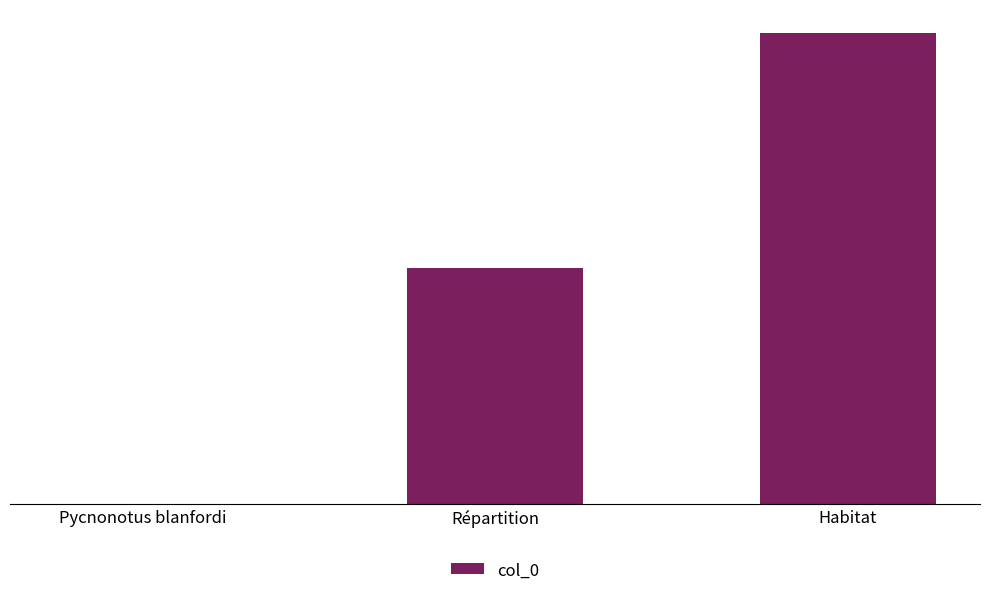

Are the bars grouped side by side (vs. stacked)?

No